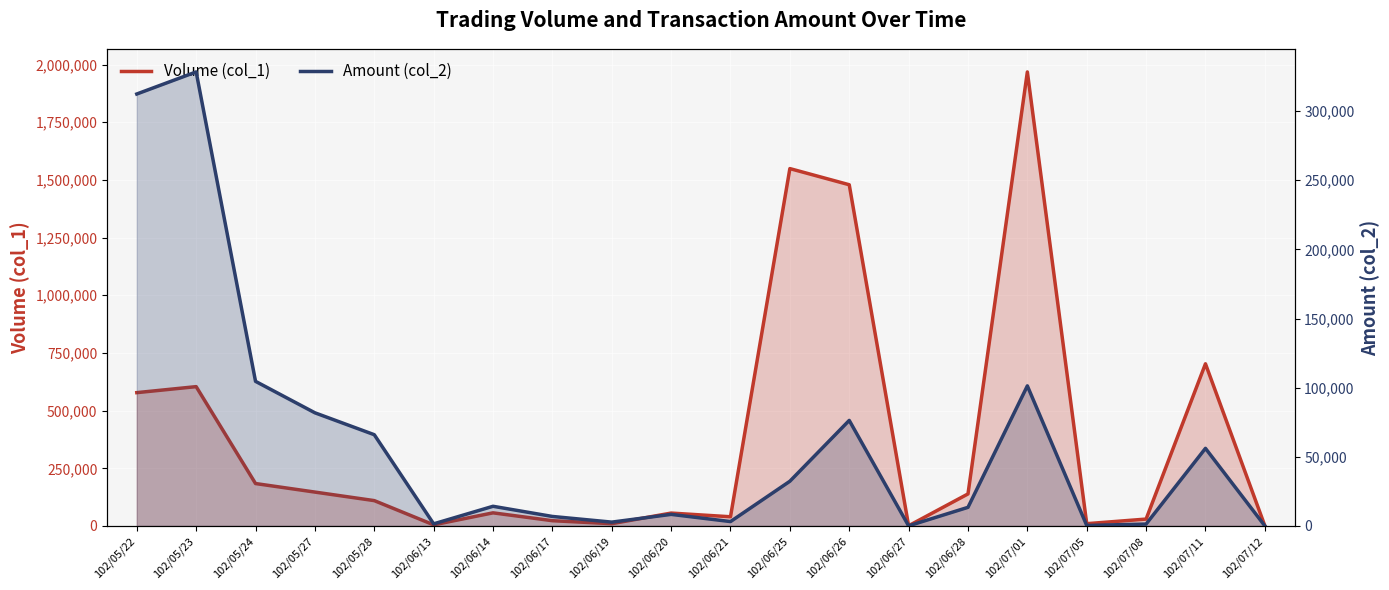

What position from the right is 102/06/21?

10